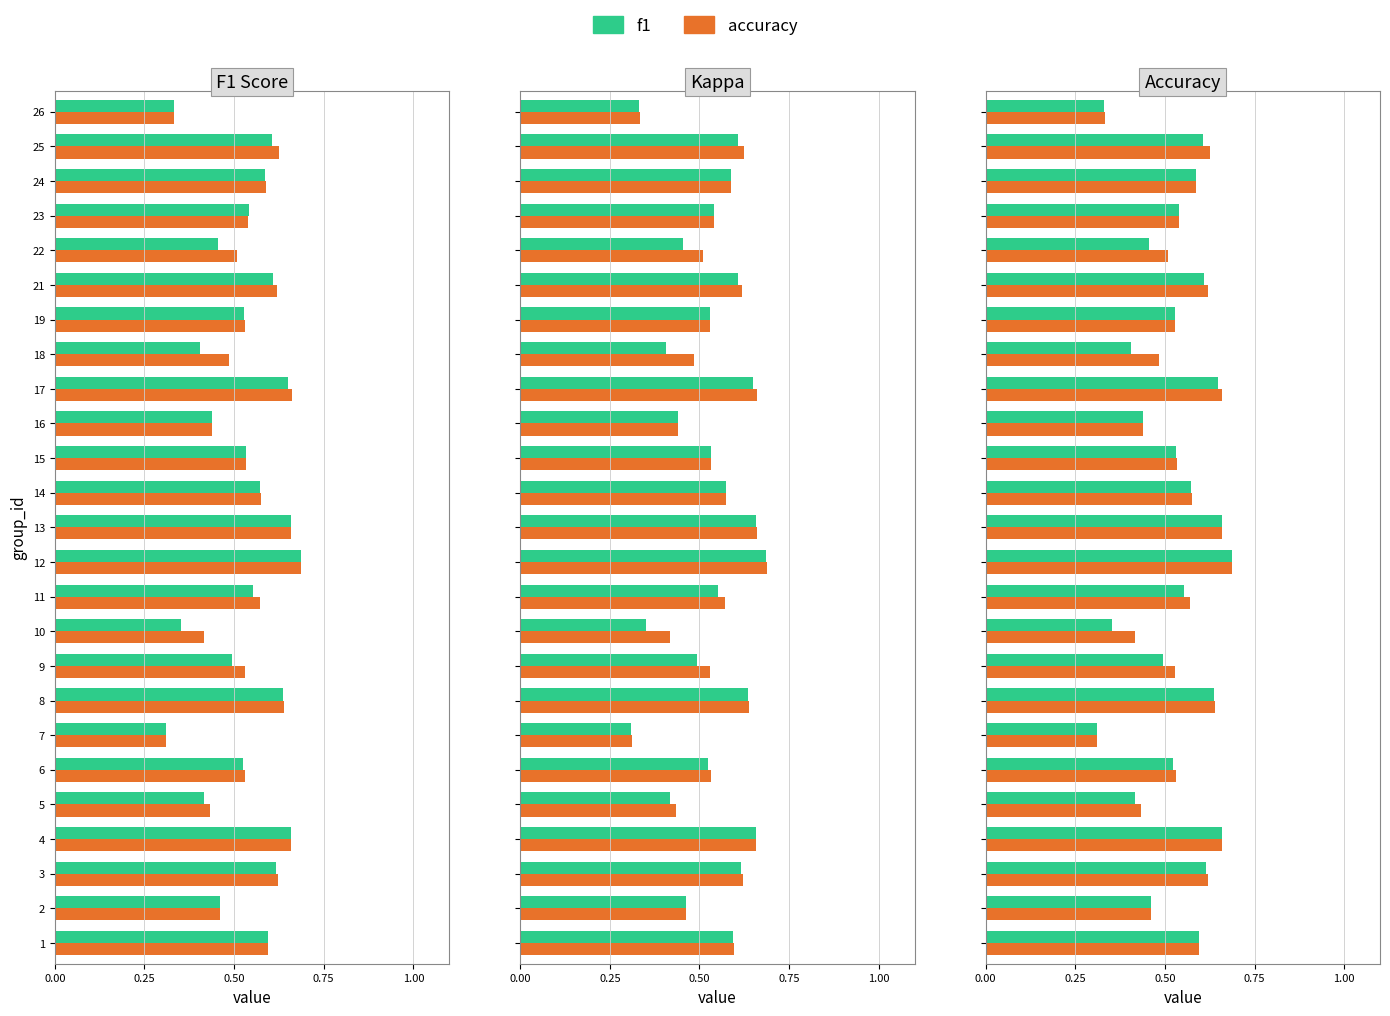

Are the bars grouped side by side (vs. stacked)?

Yes